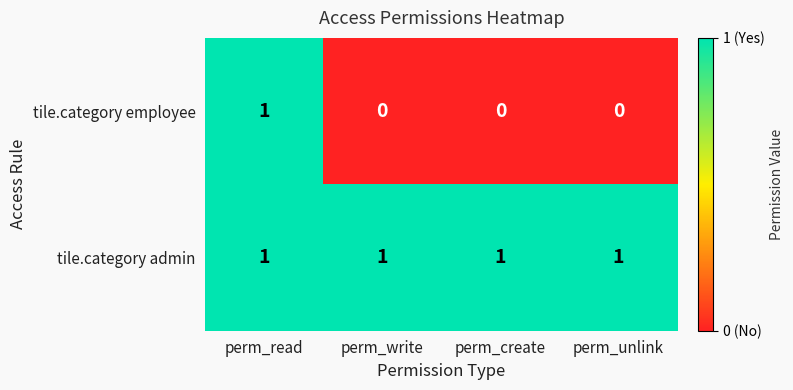

Which series has the largest range (max minus min)?

tile.category employee